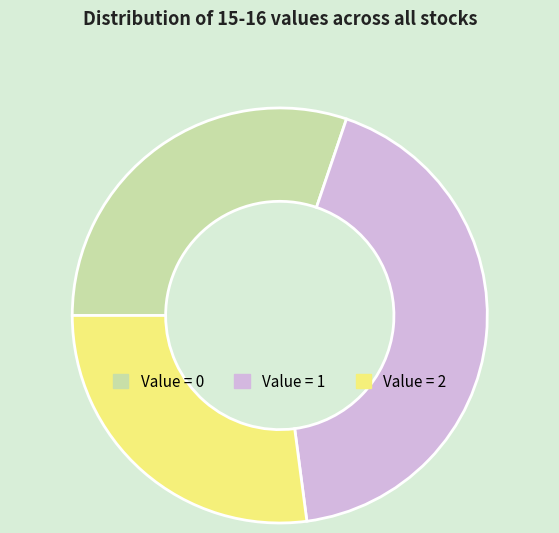

Does any single category account for the majority?

No